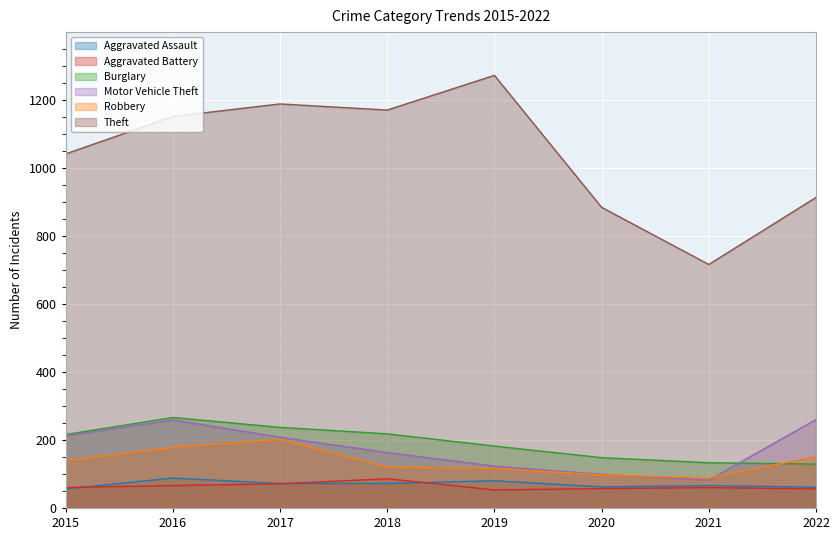

Rank the series by their maximum value, from highest to lowest.

Theft, Burglary, Motor Vehicle Theft, Robbery, Aggravated Assault, Aggravated Battery